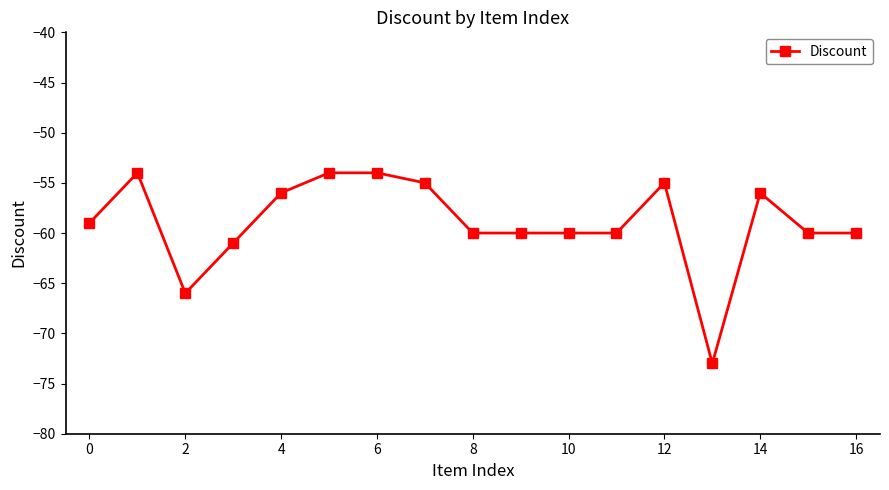

What is the maximum value shown in the chart?

-54